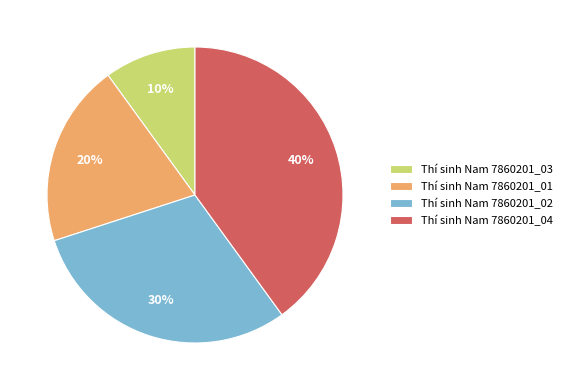

Count the number of slices in the pie.

4